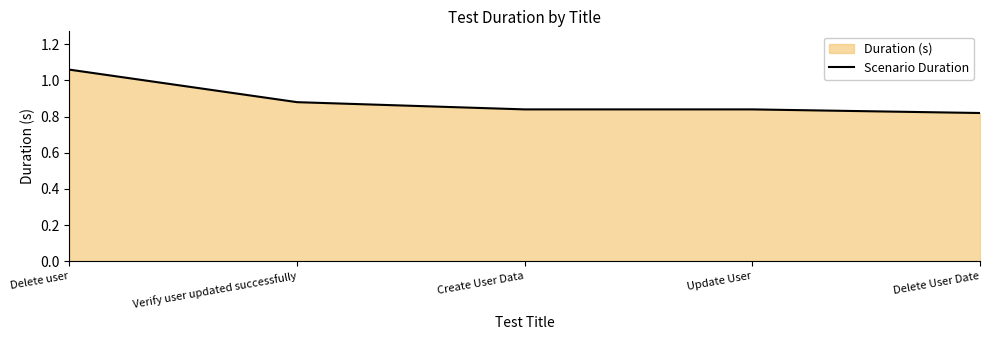

What position from the right is Create User Data?

3